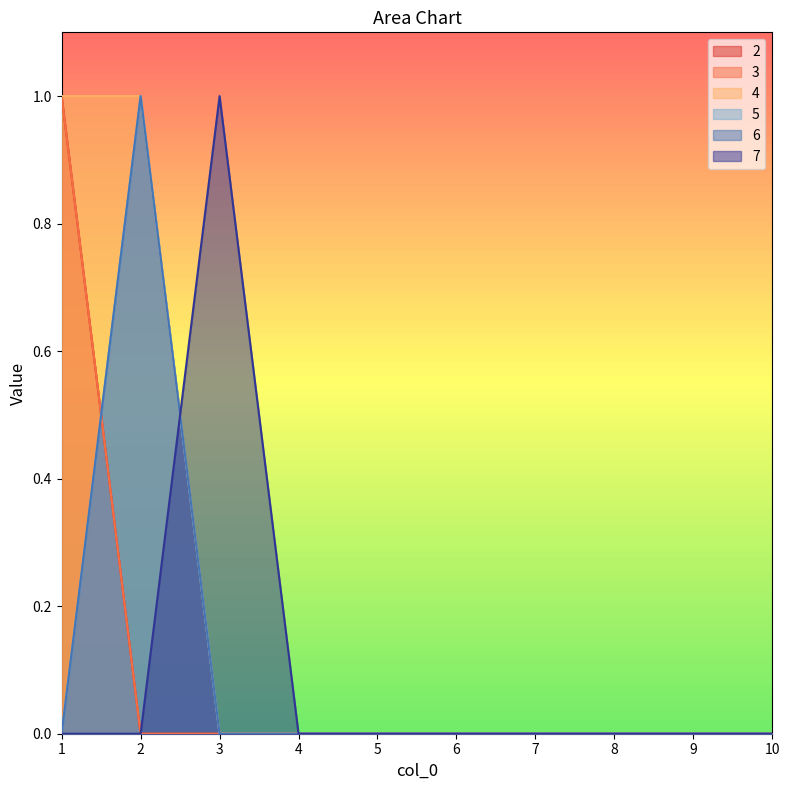

Count the 5 values in the range 0 to 1.

10